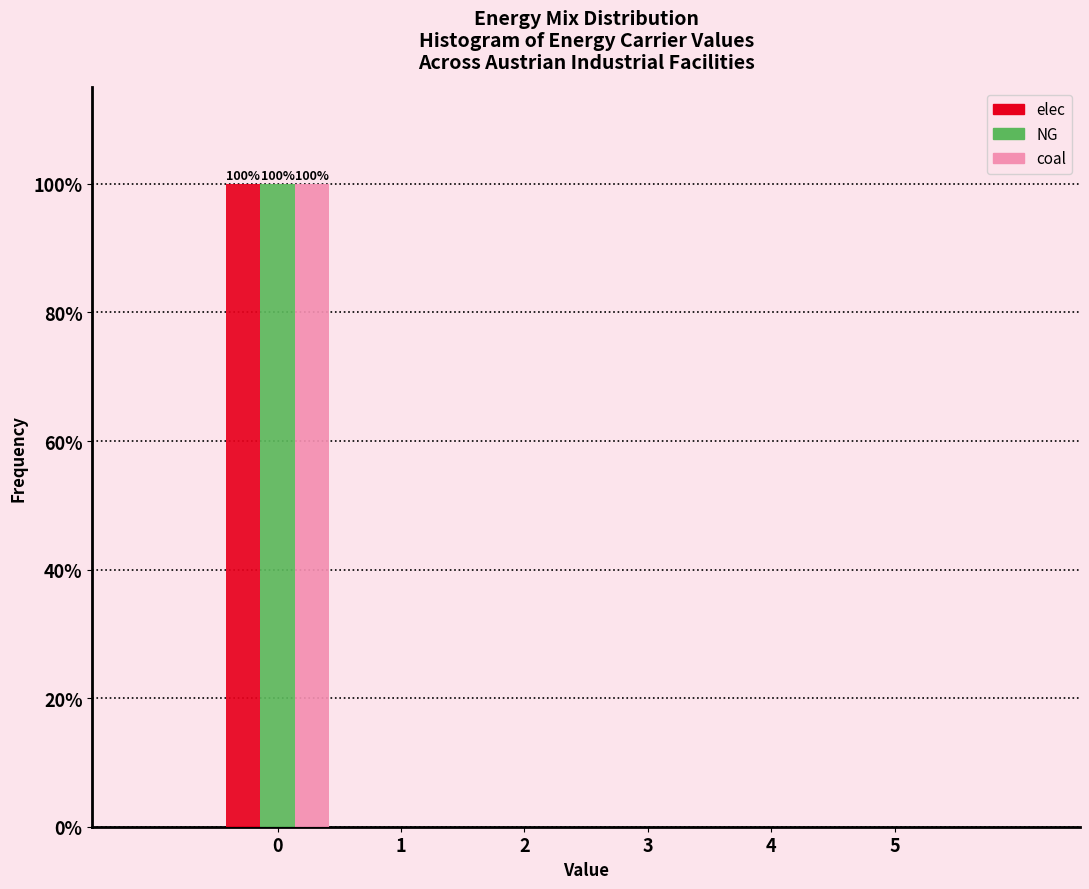

In the elec series, which range on the x-axis has the tallest bar?

-0.5 to 0.5